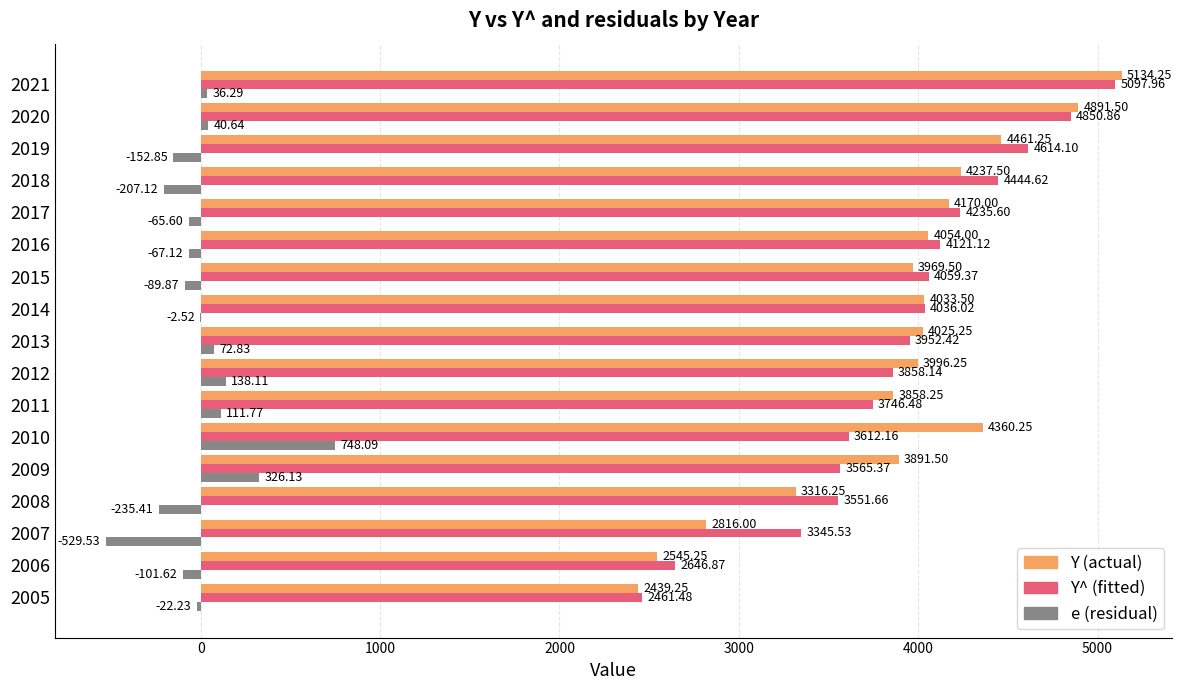

At which category is the sum across all series the highest?

2021